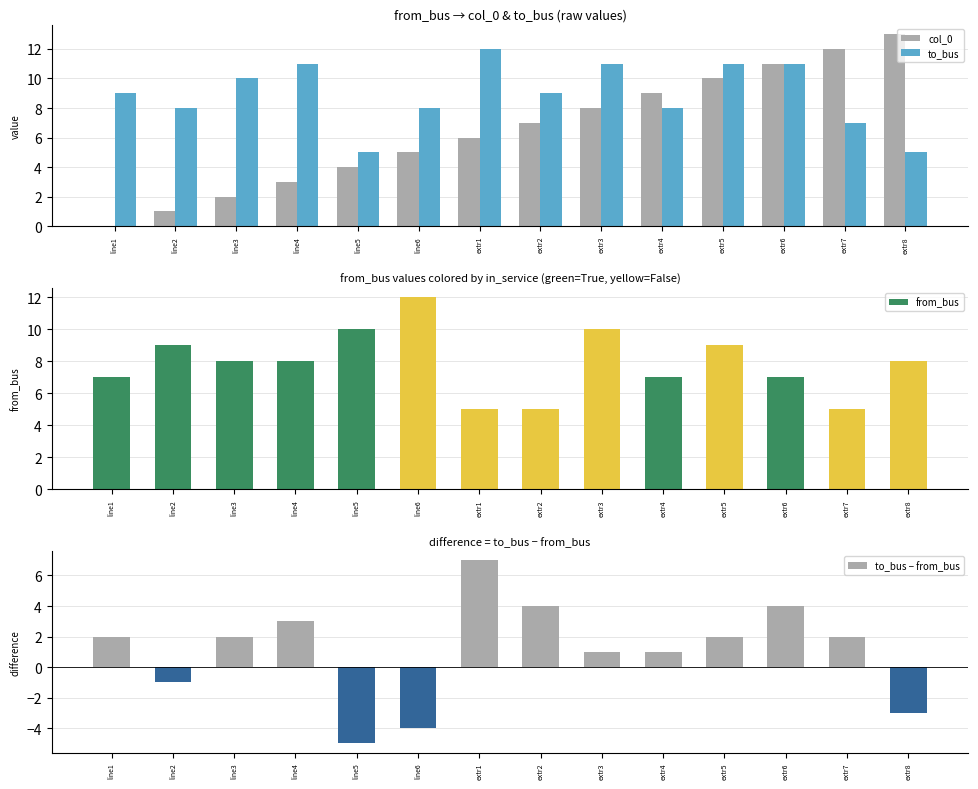

At which category is the sum across all series the highest?

extr6